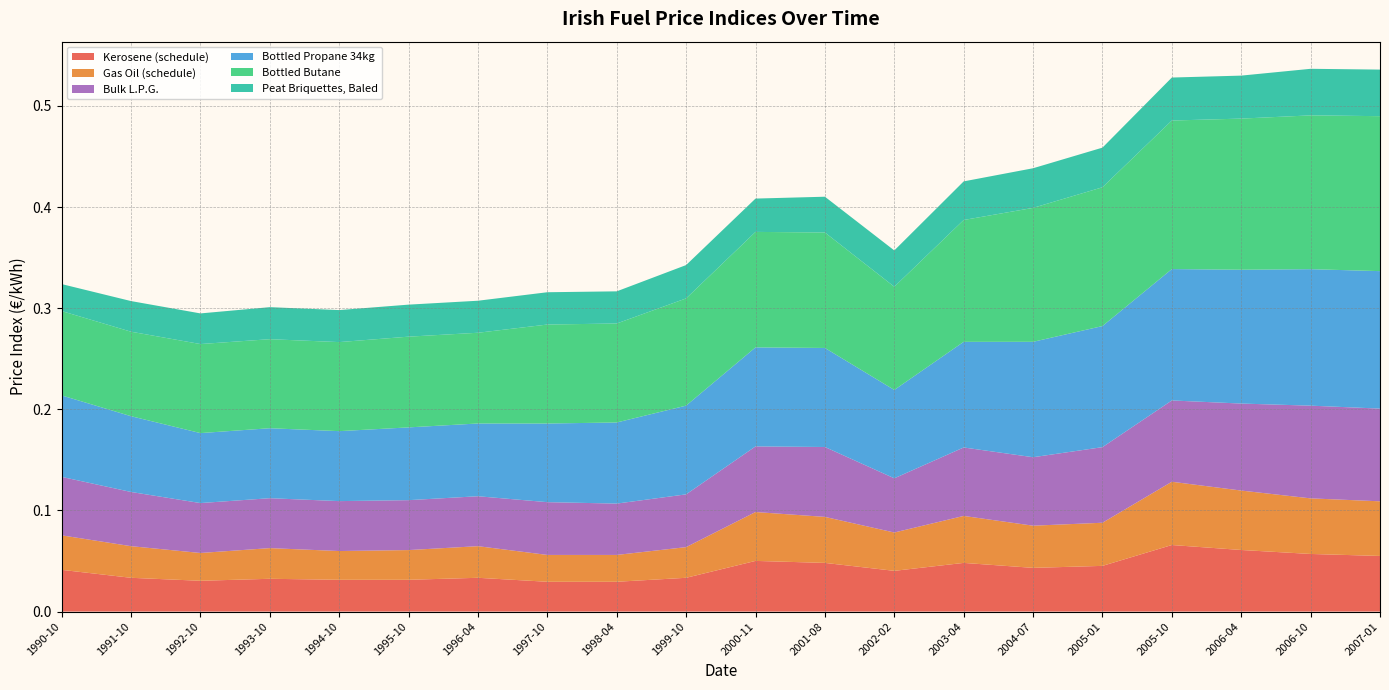

Reading left to right, list all the values displayed in this chart.

Kerosene (schedule): 0.0	0.0	0.0	0.0	0.0	0.0	0.0	0.0	0.0	0.0	0.1	0.0	0.0	0.0	0.0	0.0	0.1	0.1	0.1	0.1
Gas Oil (schedule): 0.0	0.0	0.0	0.0	0.0	0.0	0.0	0.0	0.0	0.0	0.0	0.0	0.0	0.0	0.0	0.0	0.1	0.1	0.1	0.1
Bulk L.P.G.: 0.1	0.1	0.0	0.0	0.0	0.0	0.0	0.1	0.1	0.1	0.1	0.1	0.1	0.1	0.1	0.1	0.1	0.1	0.1	0.1
Bottled Propane 34kg: 0.1	0.1	0.1	0.1	0.1	0.1	0.1	0.1	0.1	0.1	0.1	0.1	0.1	0.1	0.1	0.1	0.1	0.1	0.1	0.1
Bottled Butane: 0.1	0.1	0.1	0.1	0.1	0.1	0.1	0.1	0.1	0.1	0.1	0.1	0.1	0.1	0.1	0.1	0.1	0.1	0.2	0.2
Peat Briquettes, Baled: 0.0	0.0	0.0	0.0	0.0	0.0	0.0	0.0	0.0	0.0	0.0	0.0	0.0	0.0	0.0	0.0	0.0	0.0	0.0	0.0